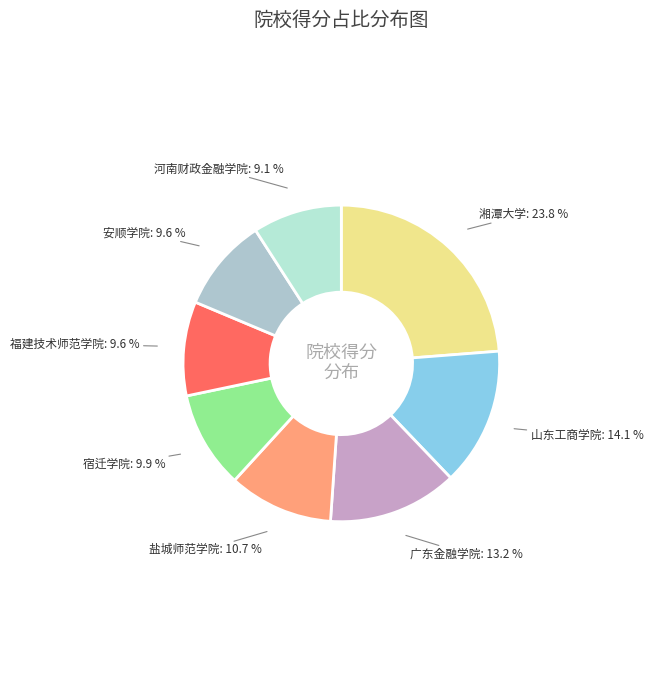

To the nearest percent, what is the difference between the largest and smallest slice percentages?

15%